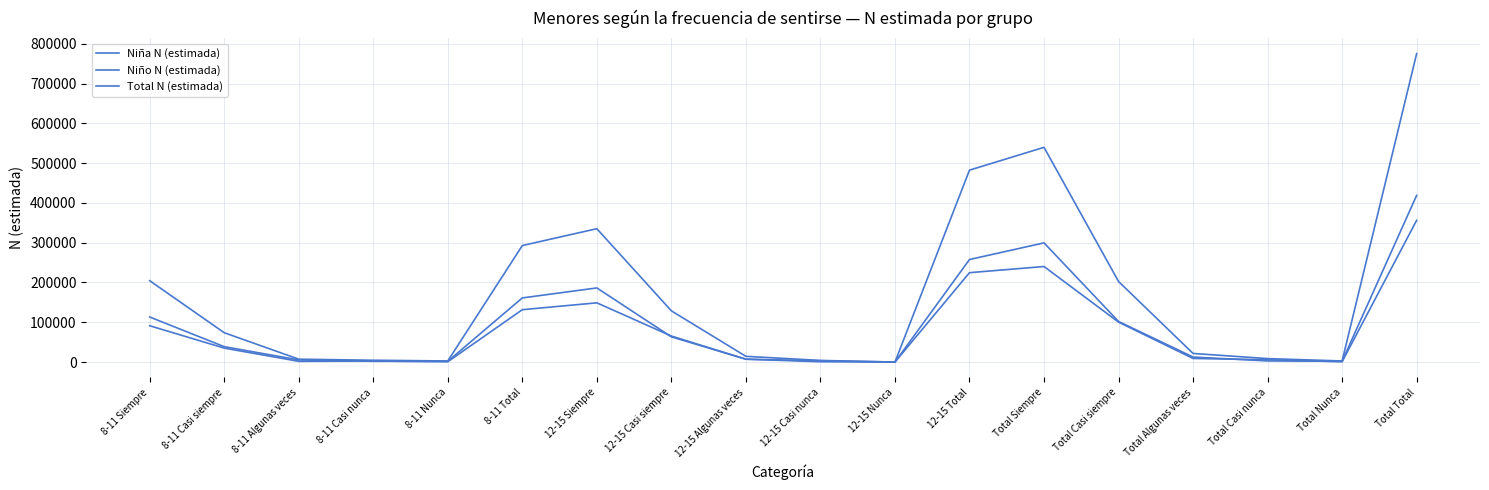

Does the chart have visible grid lines?

Yes